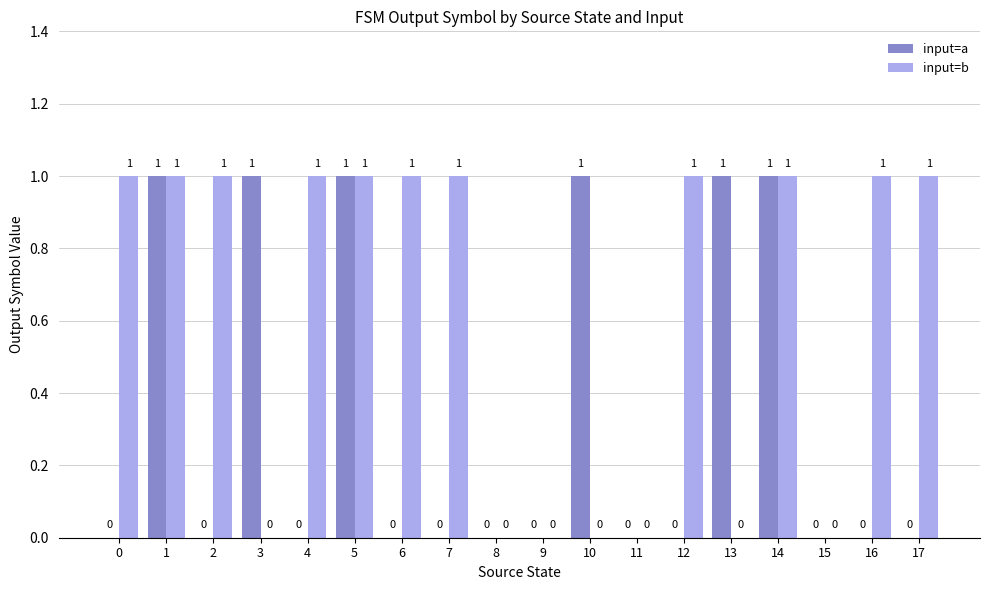

Which series has the largest total across all categories?

input=b